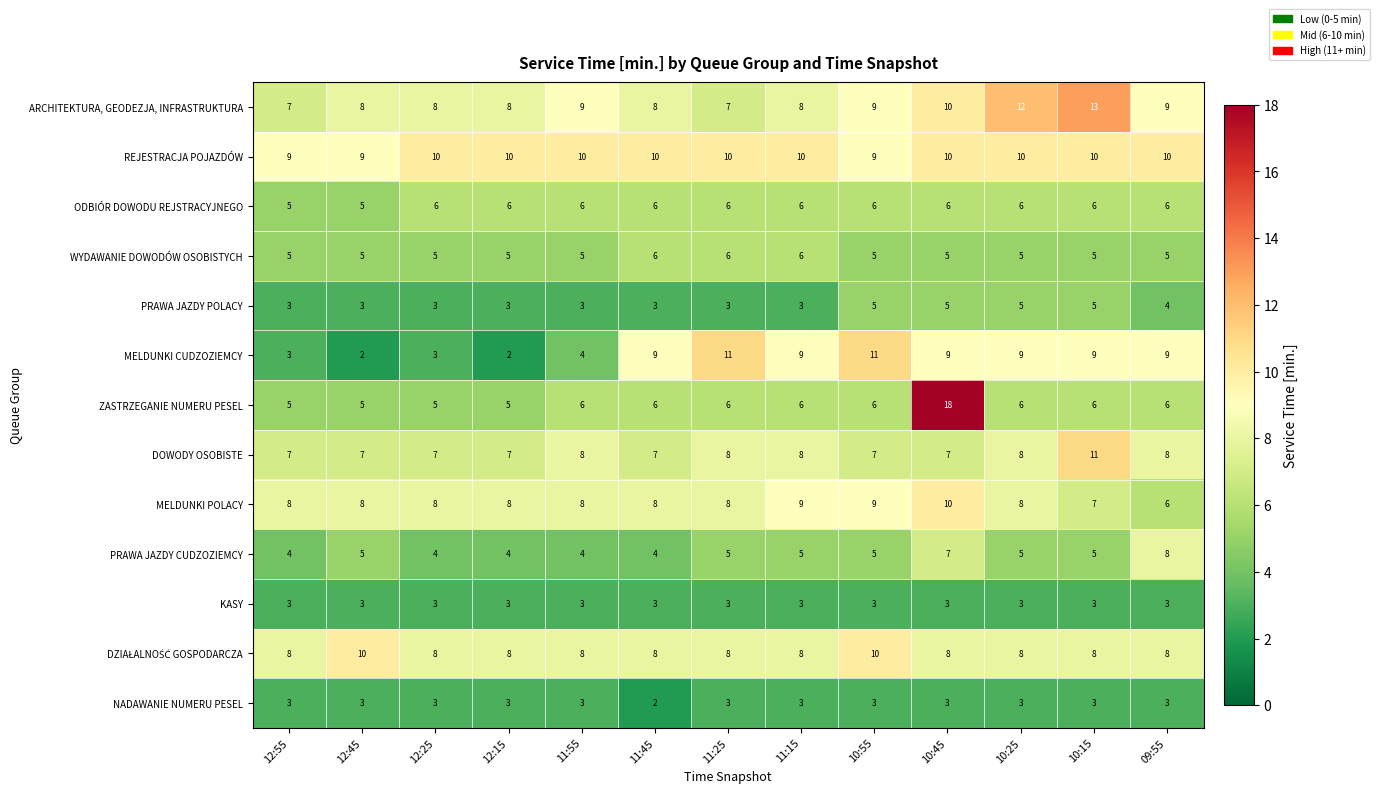

Which series has the largest total across all categories?

REJESTRACJA POJAZDÓW